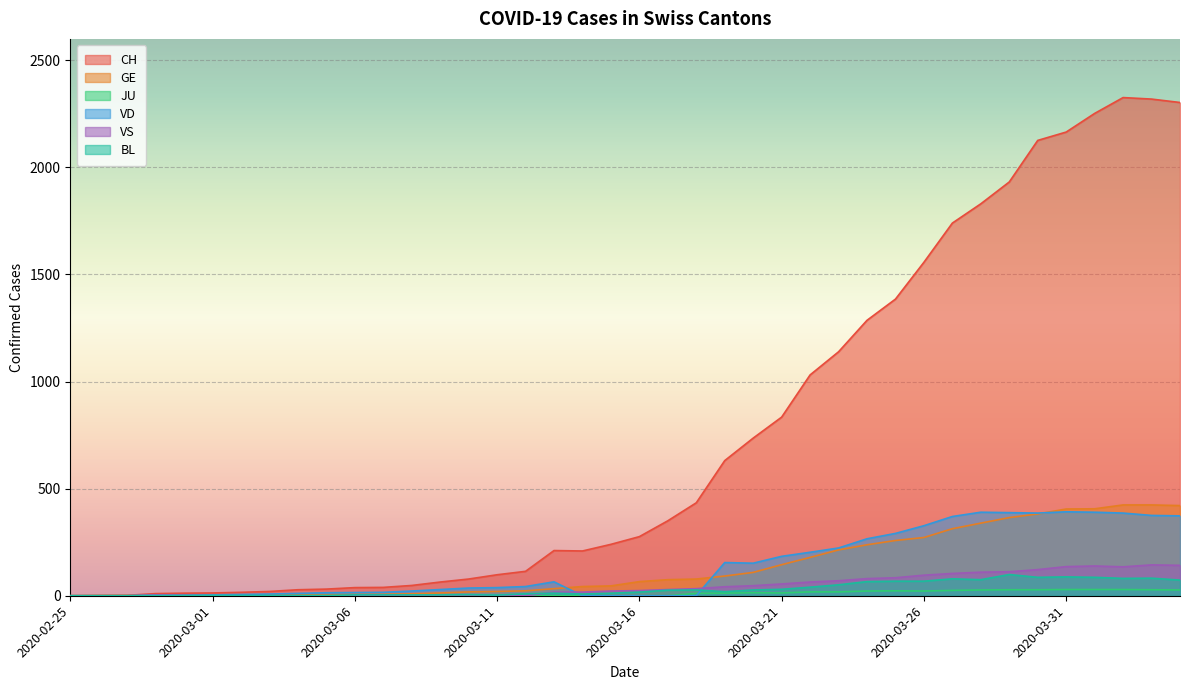

How many data points in VS are above 24?

19